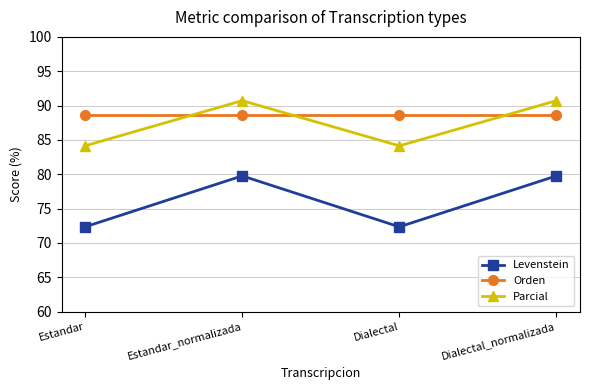

Reading right to left, transcribe all the data shown in this chart.

Levenstein: 79.8	72.3	79.8	72.3
Orden: 88.6	88.6	88.6	88.6
Parcial: 90.7	84.1	90.7	84.1